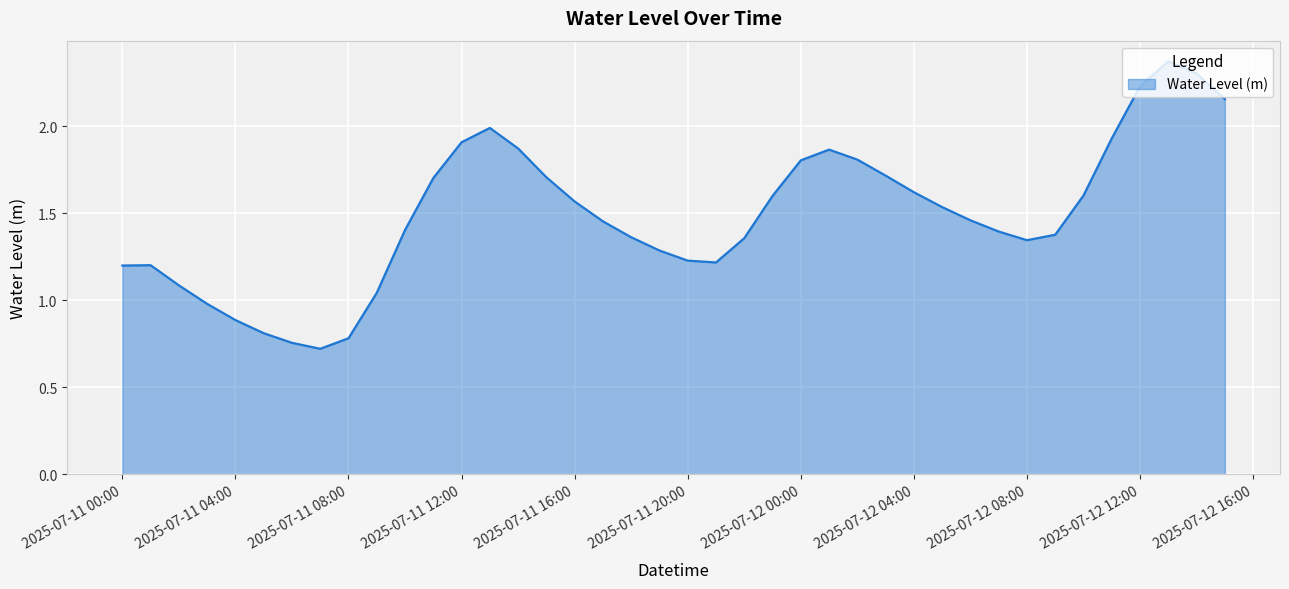

What is the smallest value displayed?

0.7